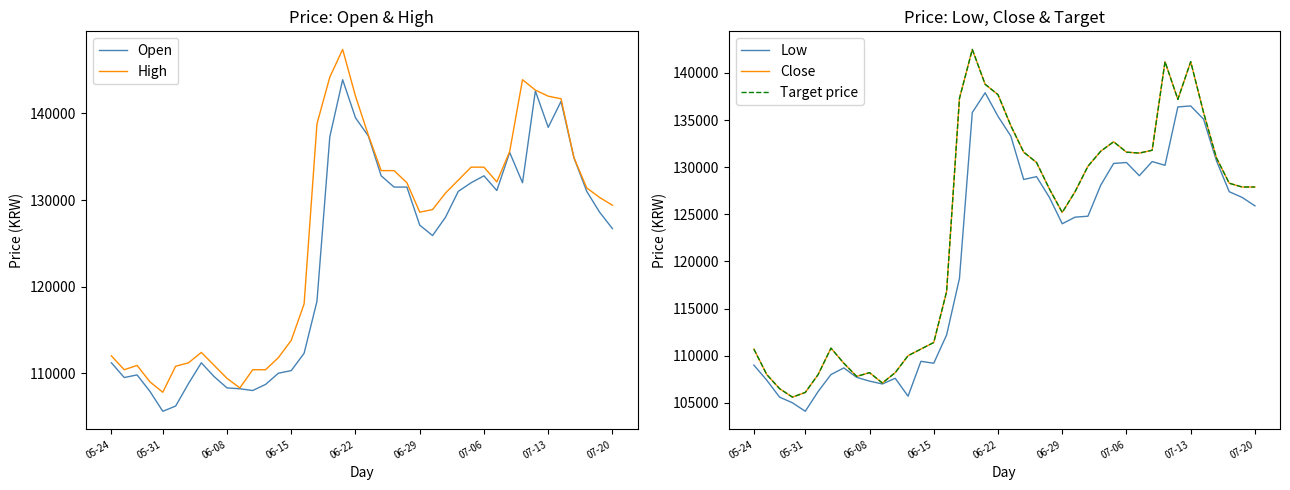

What is the lowest value of the Target price series?

105600